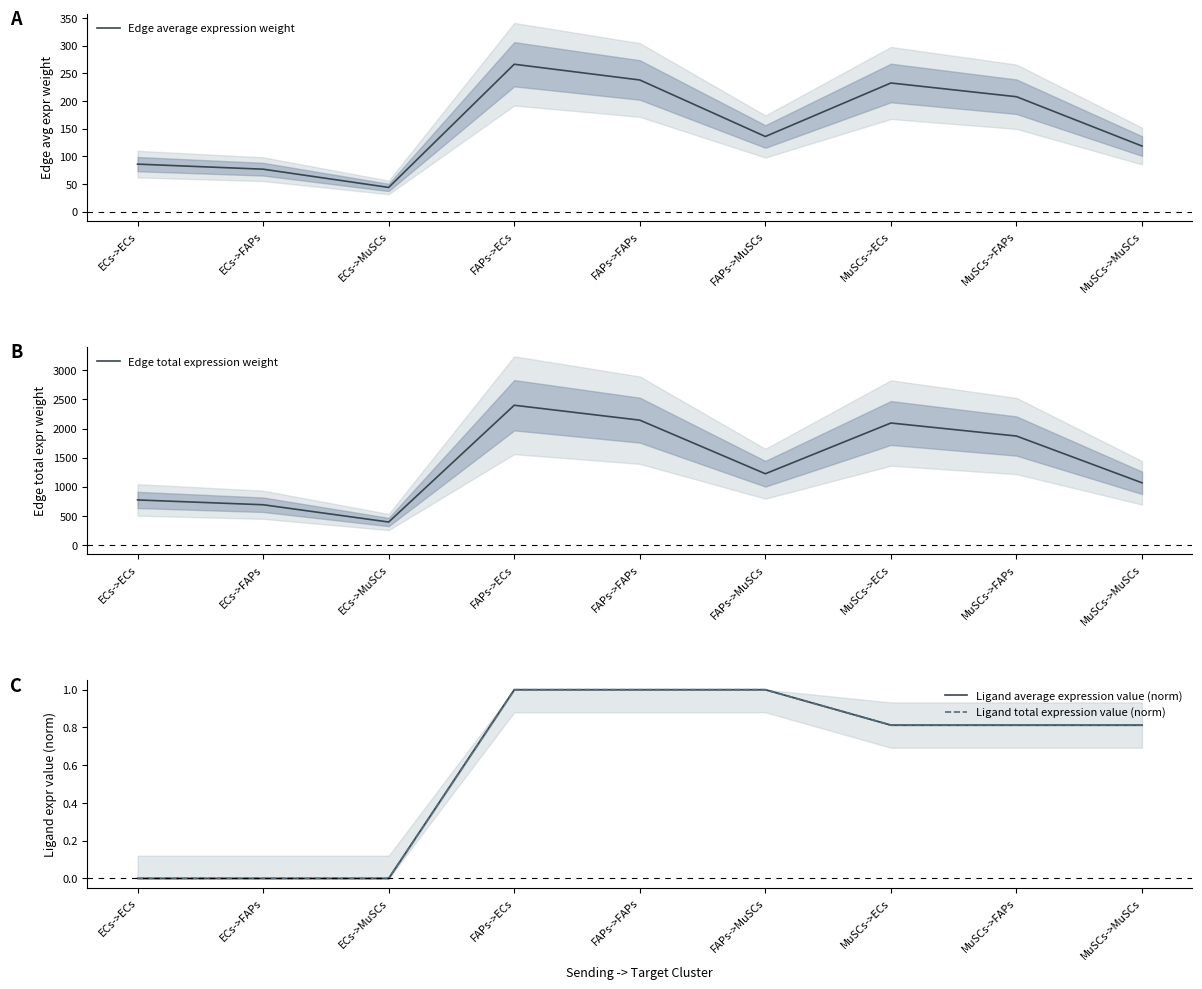

Between ECs->FAPs and FAPs->ECs, which series saw the biggest shift?

Edge total expression weight